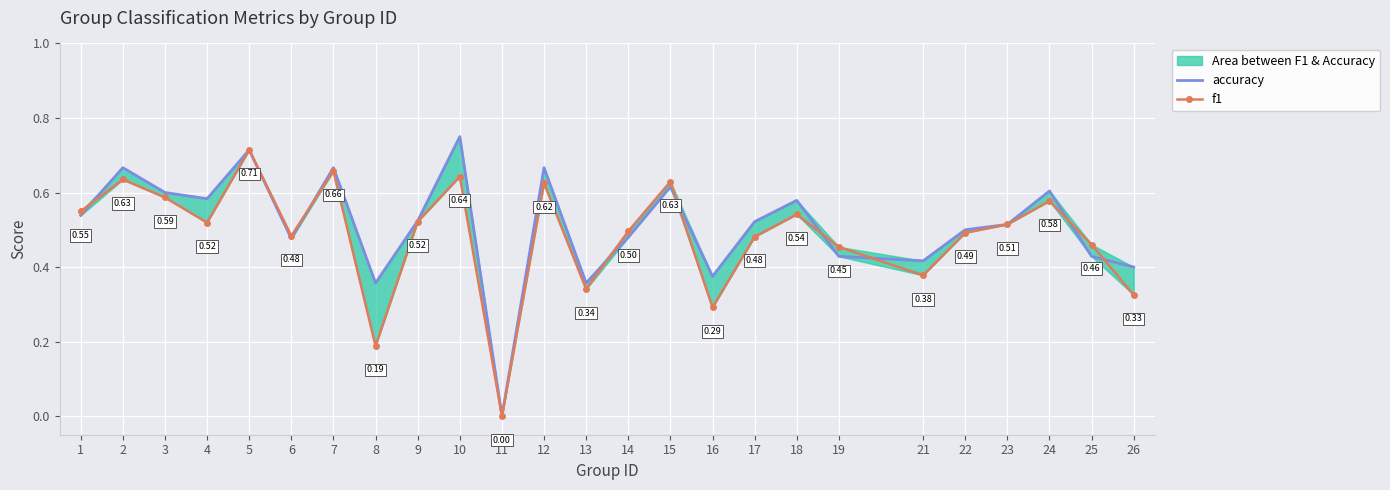

Reading left to right, list all the values displayed in this chart.

accuracy: 0.5	0.7	0.6	0.6	0.7	0.5	0.7	0.4	0.5	0.8	0.0	0.7	0.4	0.5	0.6	0.4	0.5	0.6	0.4	0.4	0.5	0.5	0.6	0.4	0.4
f1: 0.5	0.6	0.6	0.5	0.7	0.5	0.7	0.2	0.5	0.6	0.0	0.6	0.3	0.5	0.6	0.3	0.5	0.5	0.5	0.4	0.5	0.5	0.6	0.5	0.3